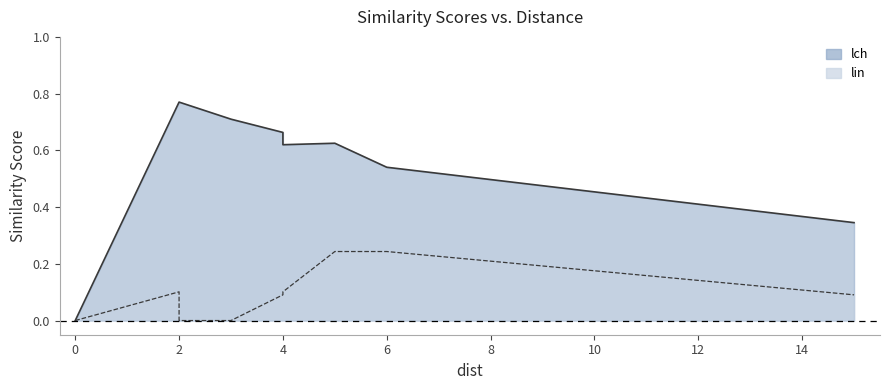

True or false: lin has more than 2 points higher than both neighbors.

False